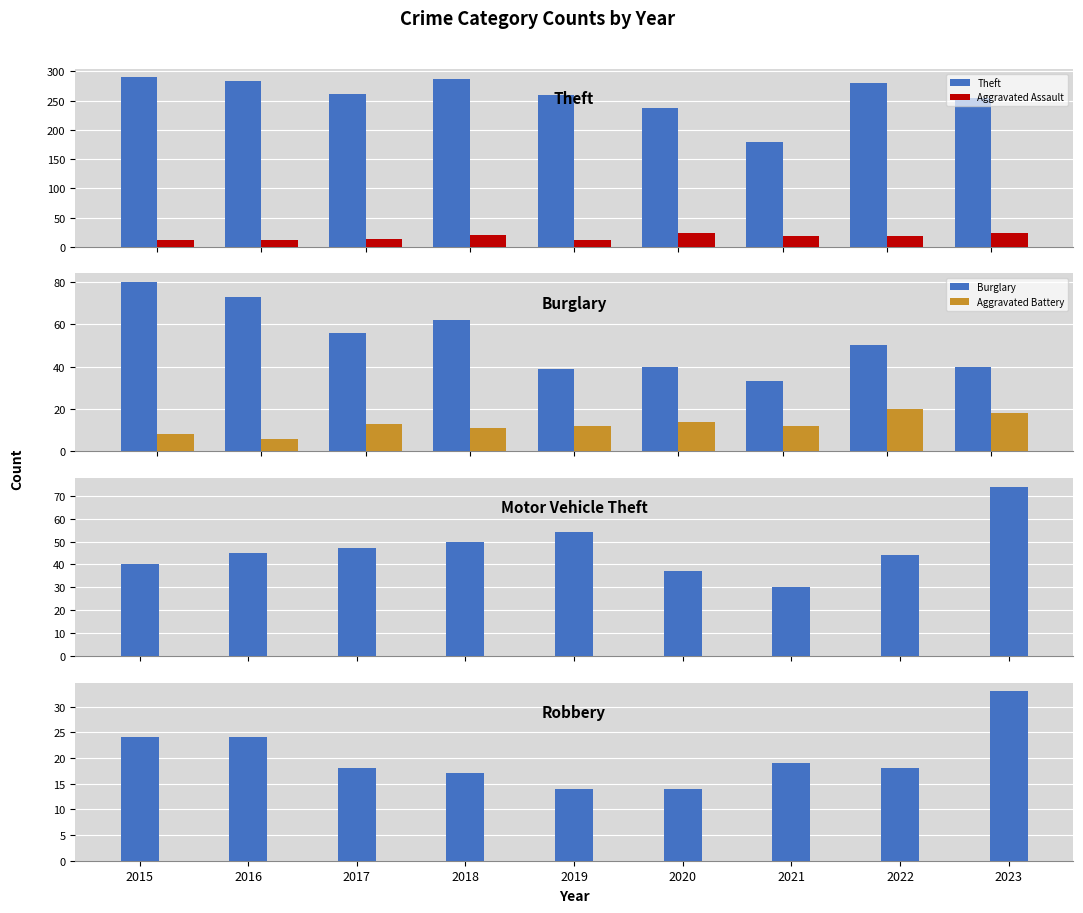

What is the difference between the maximum and minimum values in the Burglary series?

47